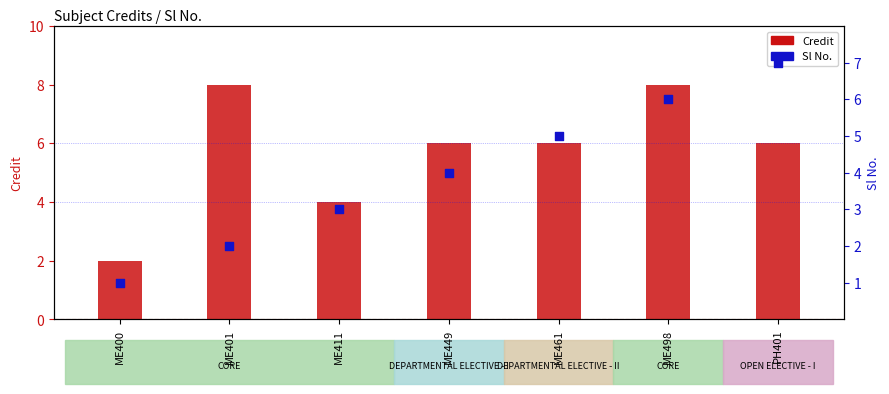

Which series reaches the maximum Y coordinate?

Credit